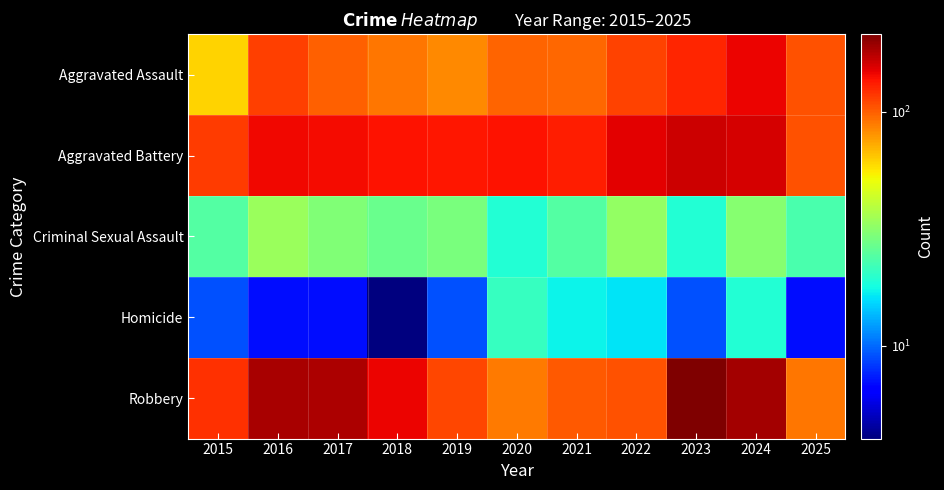

At which category is the sum across all series the highest?

2024